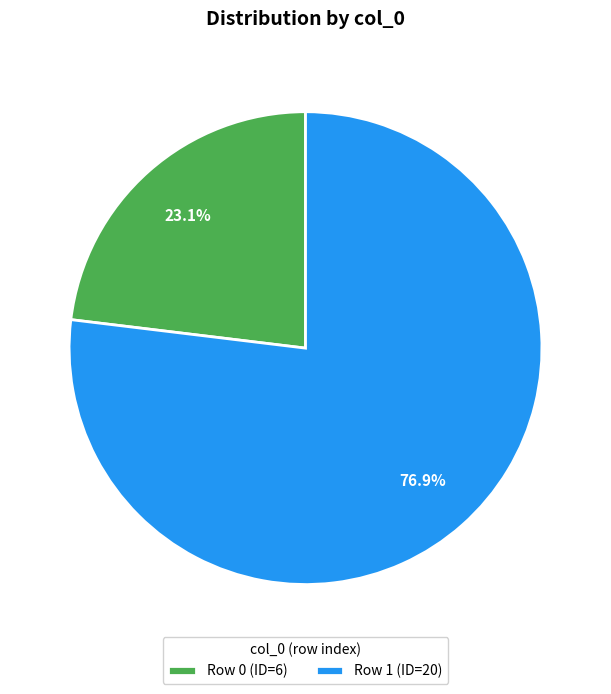

How much of the chart is everything except Row 0 (ID=6)?

76.9%